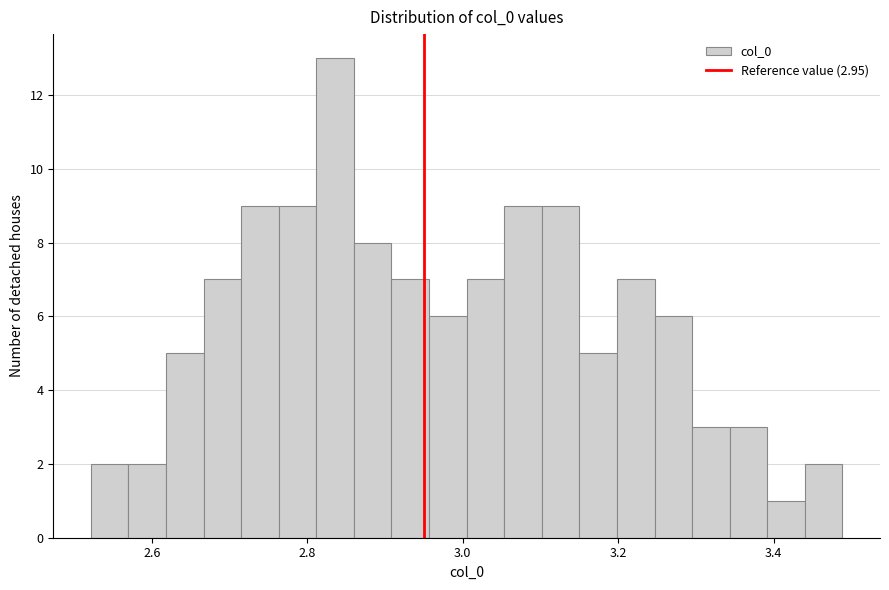

Around what value on the x-axis is the tallest bar? Give the approximate position of its centre, as read against the axis.

2.84